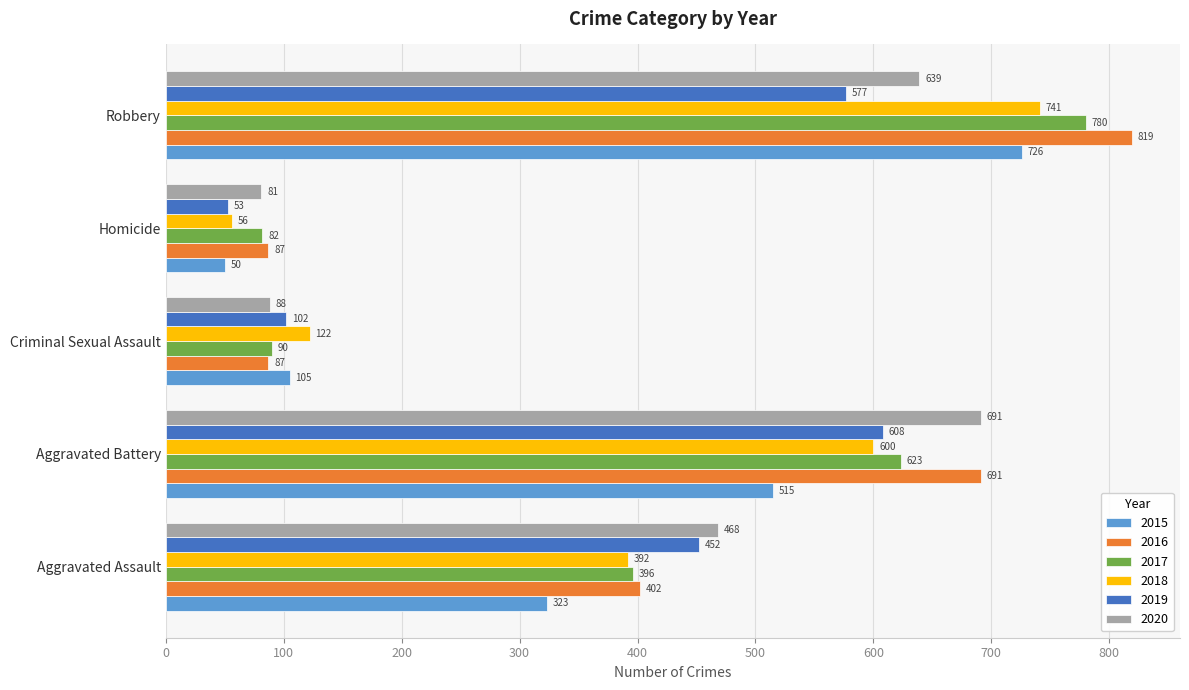

Which series has the widest spread of values?

2016